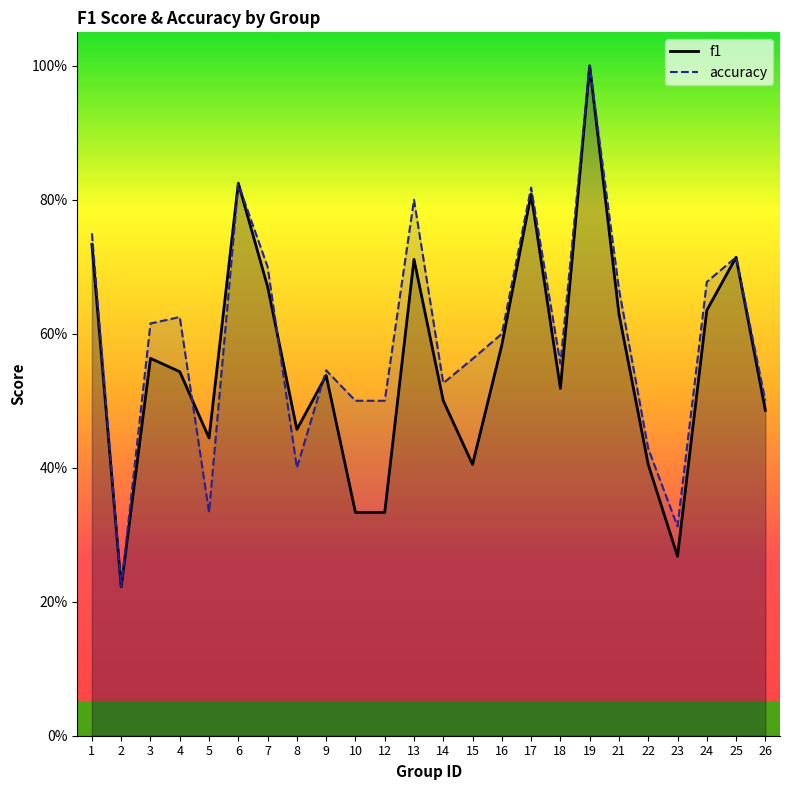

True or false: f1 and accuracy cross at least once.

True